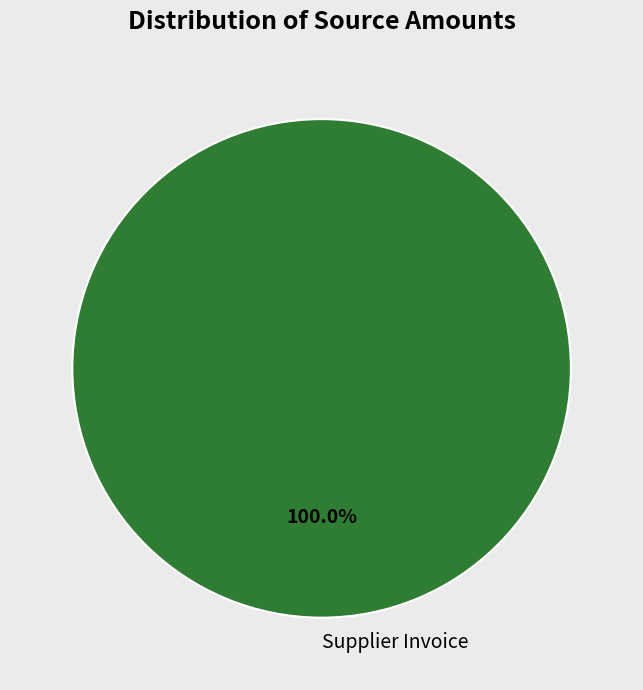

Rank the categories by value from highest to lowest.

Supplier Invoice